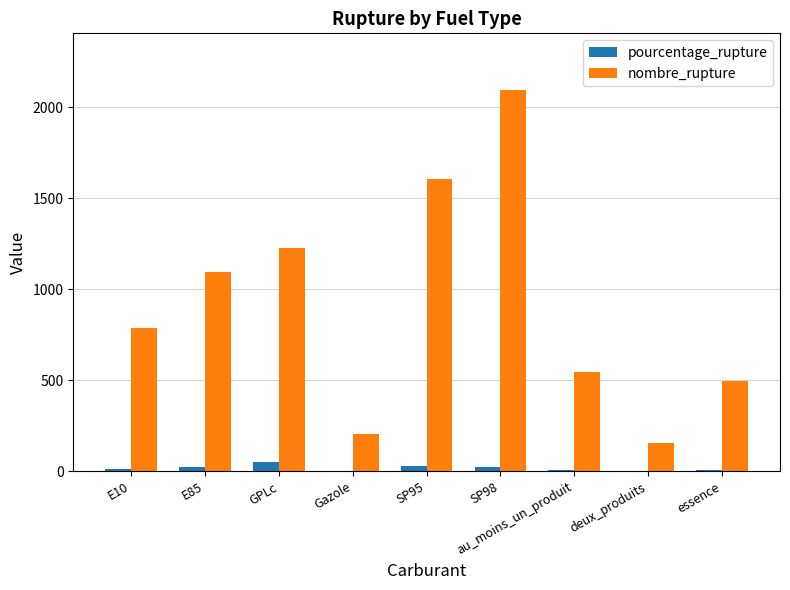

What value does the nombre_rupture series have at GPLc?

1227.0